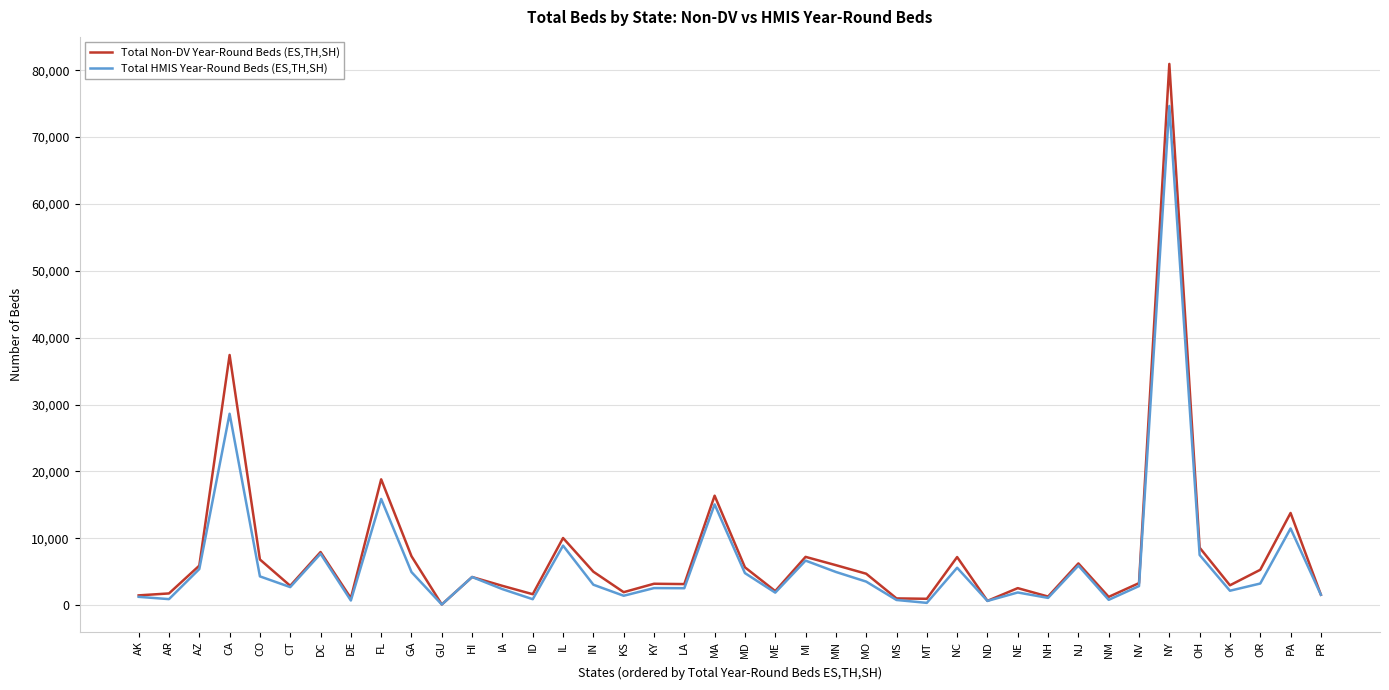

What is the sum of all Total HMIS Year-Round Beds (ES,TH,SH) values?

255994